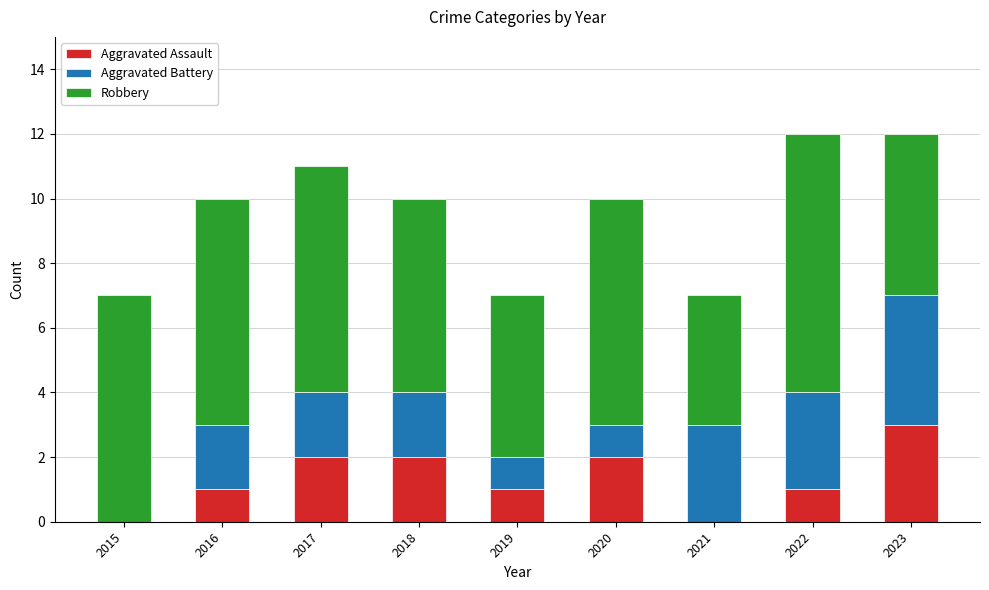

What is the total value across all series at 2017?

11